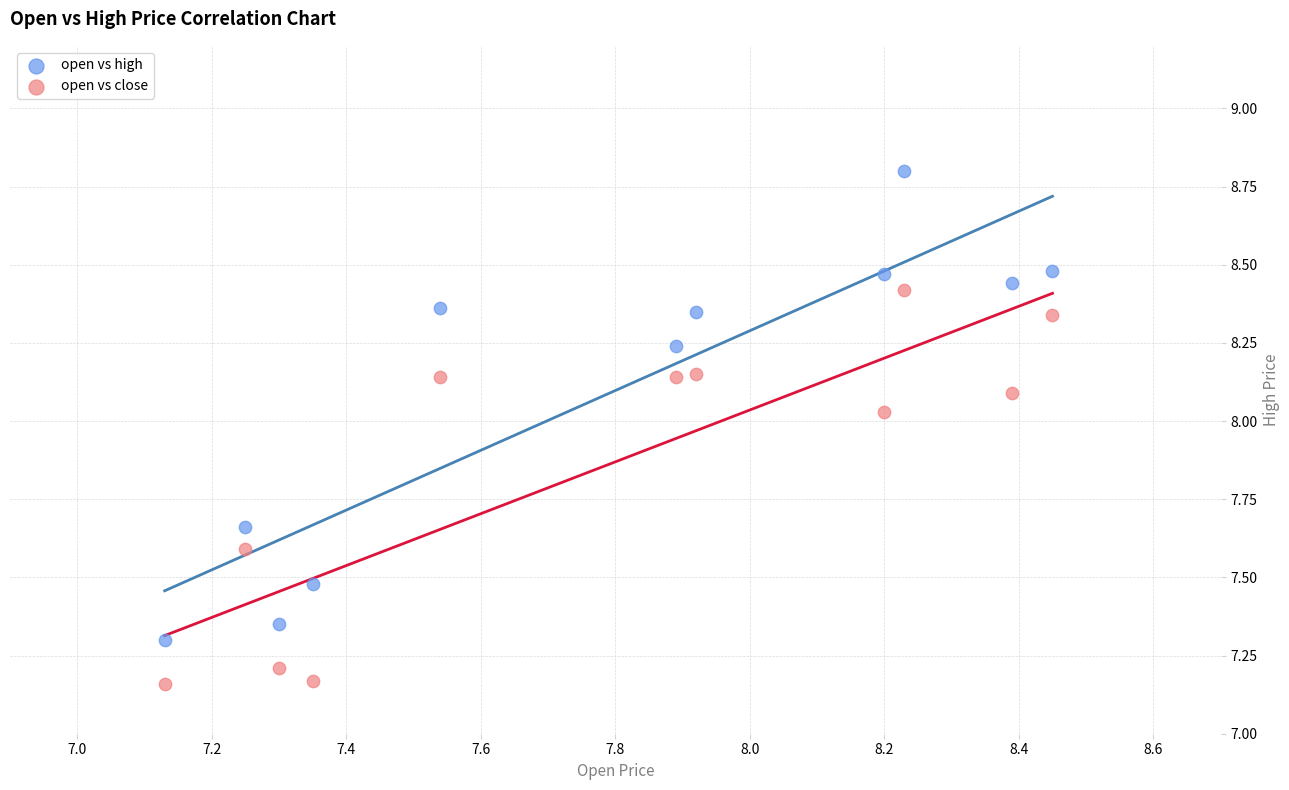

What is the X range (max minus min) for the scatter plot?

1.3